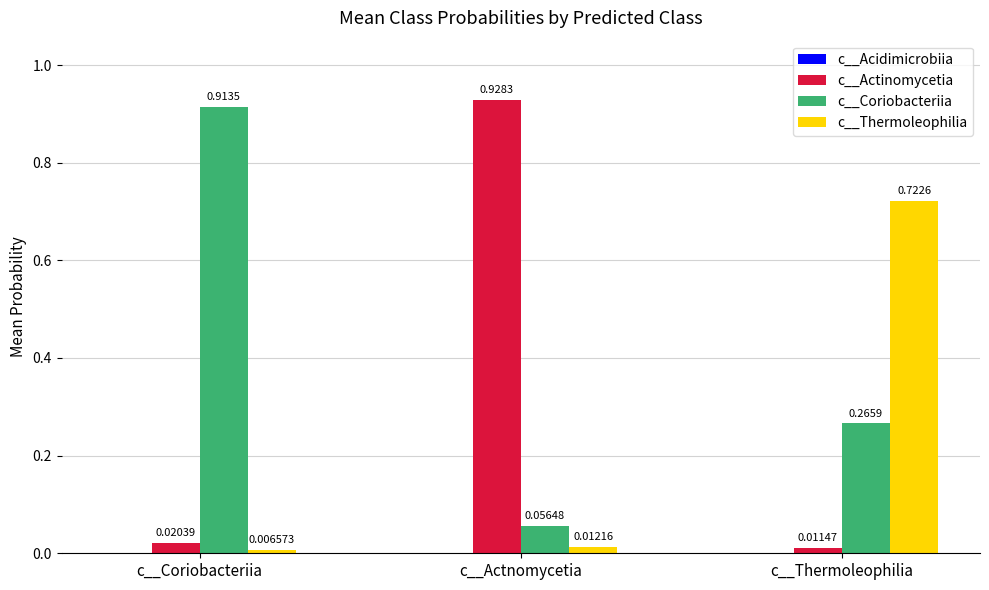

At which category is the sum across all series the highest?

c__Thermoleophilia